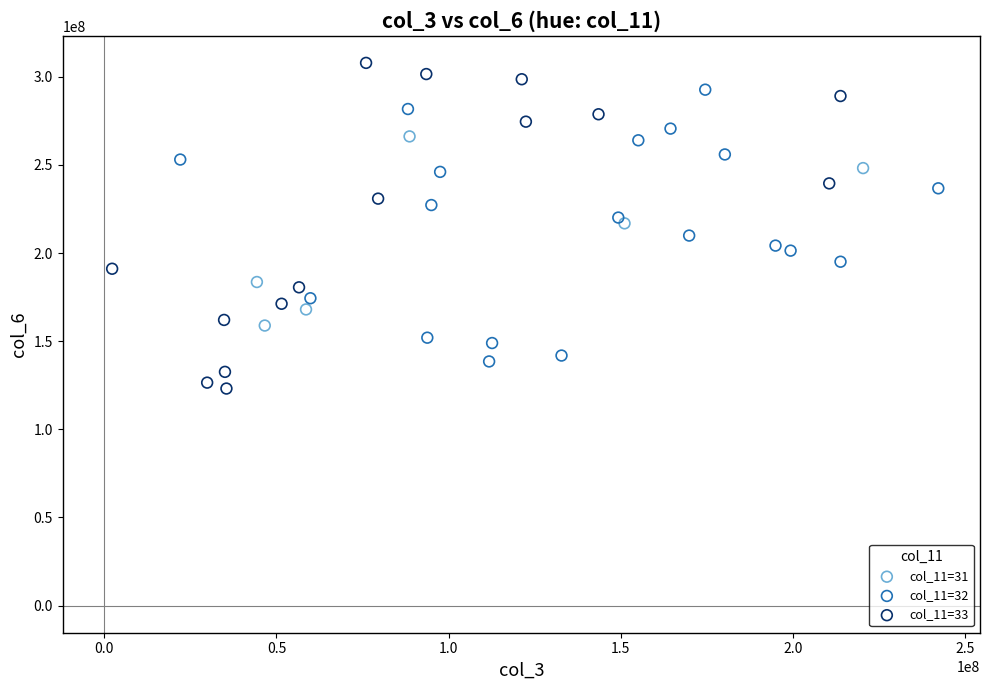

Which series reaches the maximum Y coordinate?

col_11=33